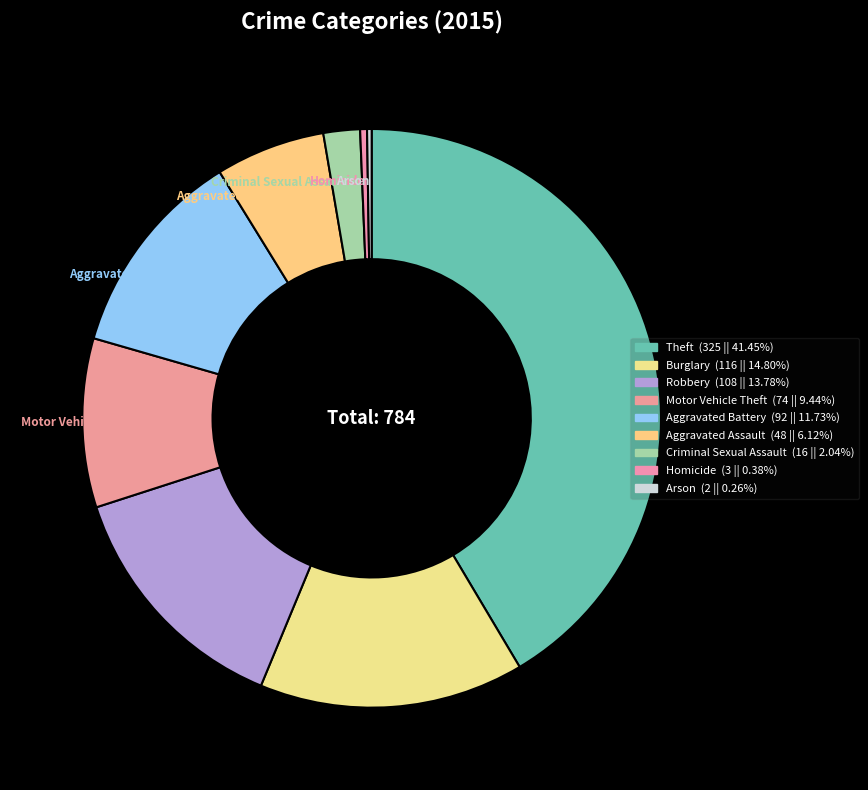

To the nearest percent, what is the difference between the largest and smallest slice percentages?

41%